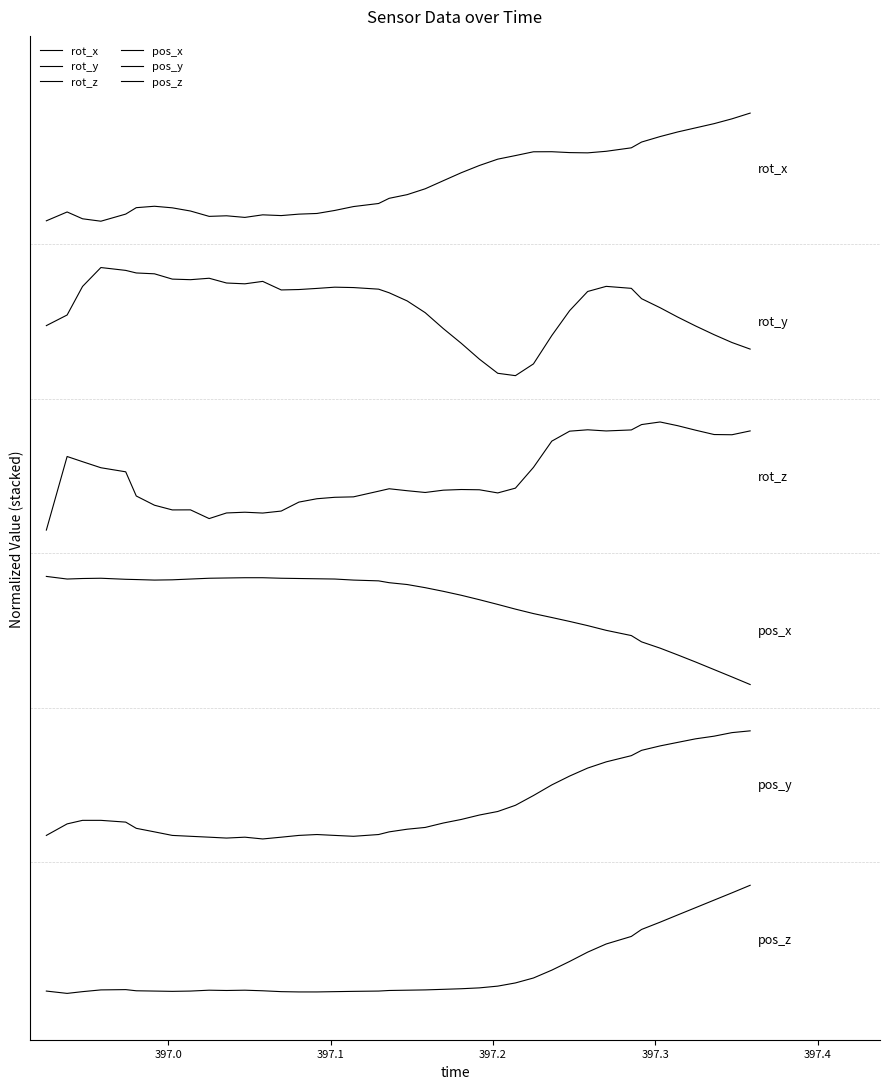

Does the chart display data point markers on the line(s)?

No